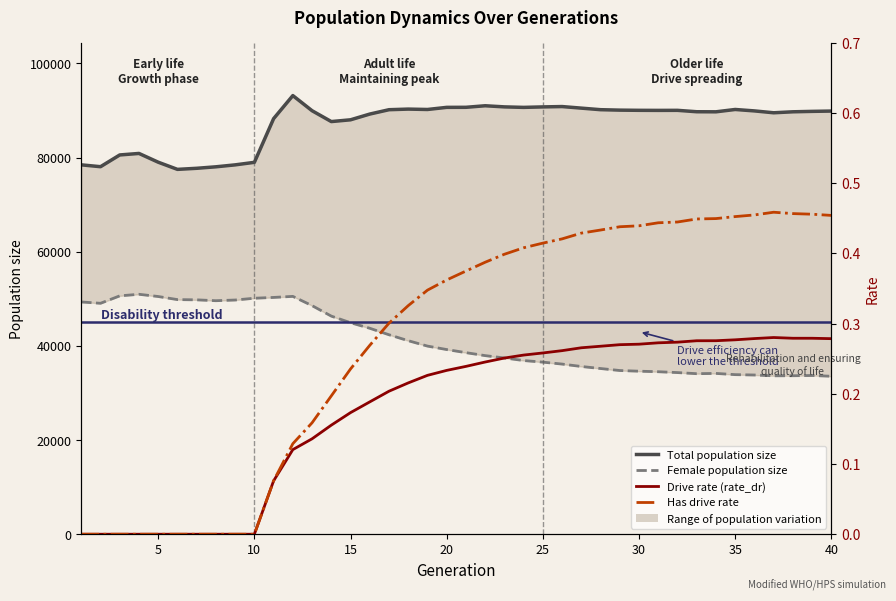

Rank the series by their maximum value, from highest to lowest.

size, female_size, rate_has_drive, rate_dr